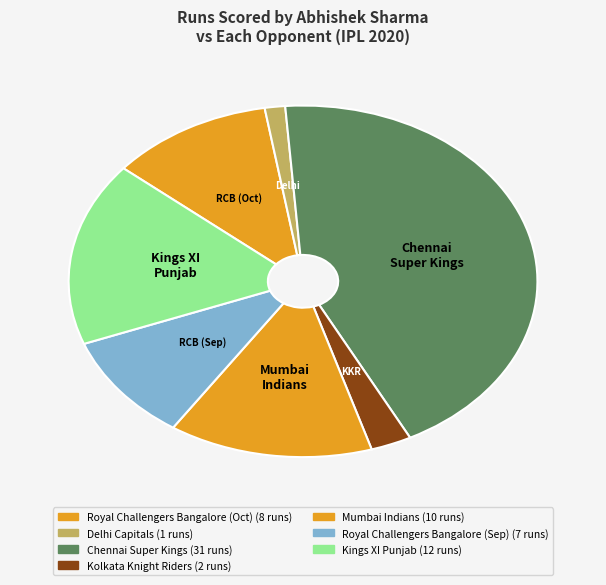

How many slices are in this pie chart?

7